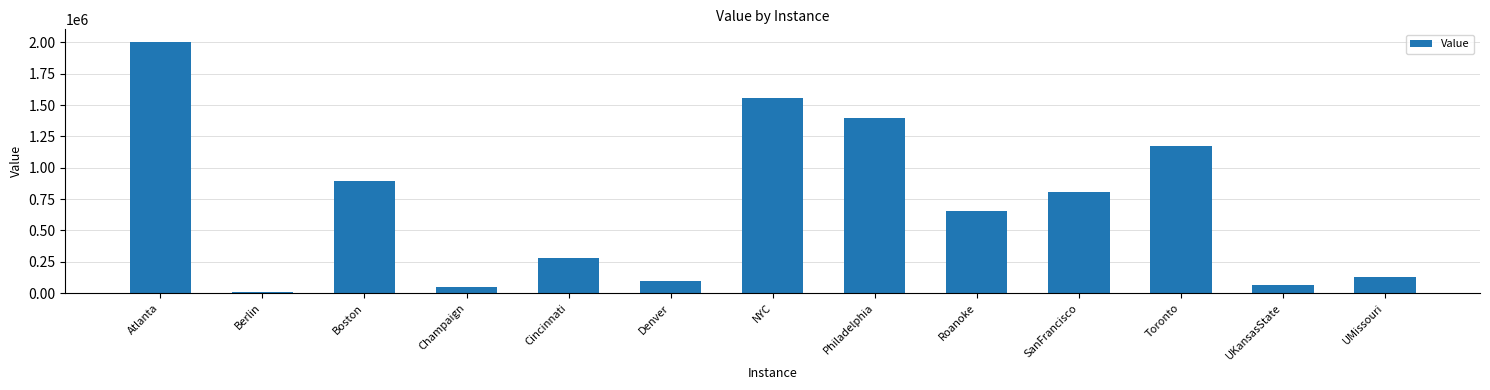

Is it true that the value at Boston is 506225?

False